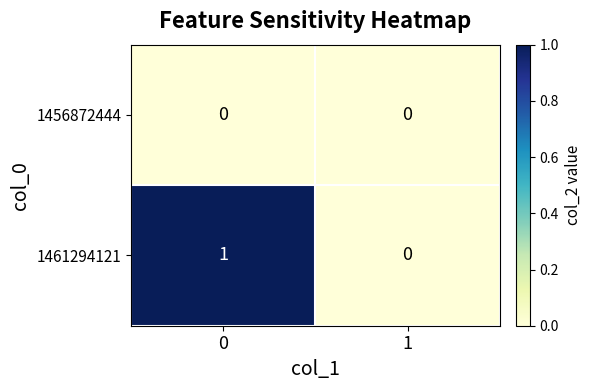

Which series has the largest range (max minus min)?

1461294121